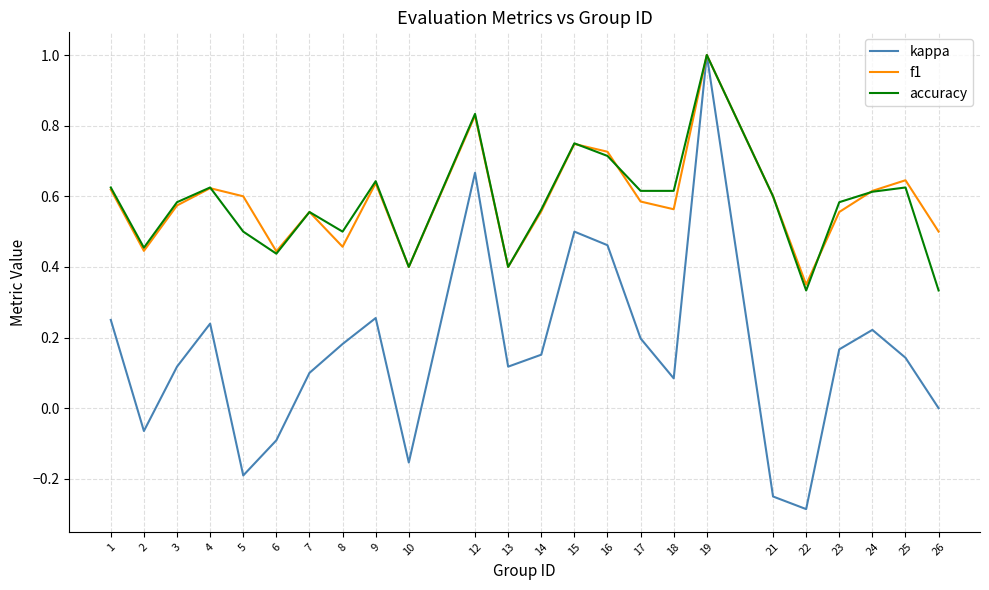

True or false: kappa has more than 0 points higher than both neighbors.

True